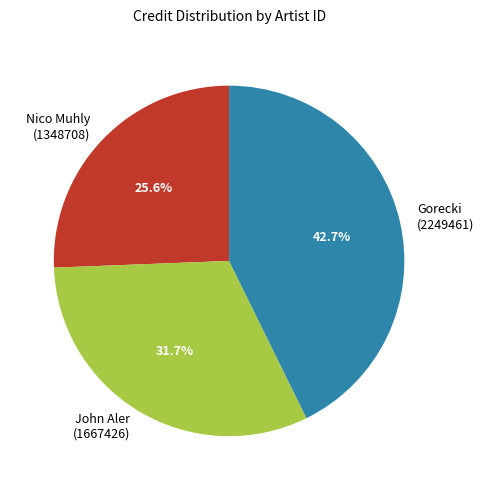

Is there any slice that represents more than half of the pie?

No